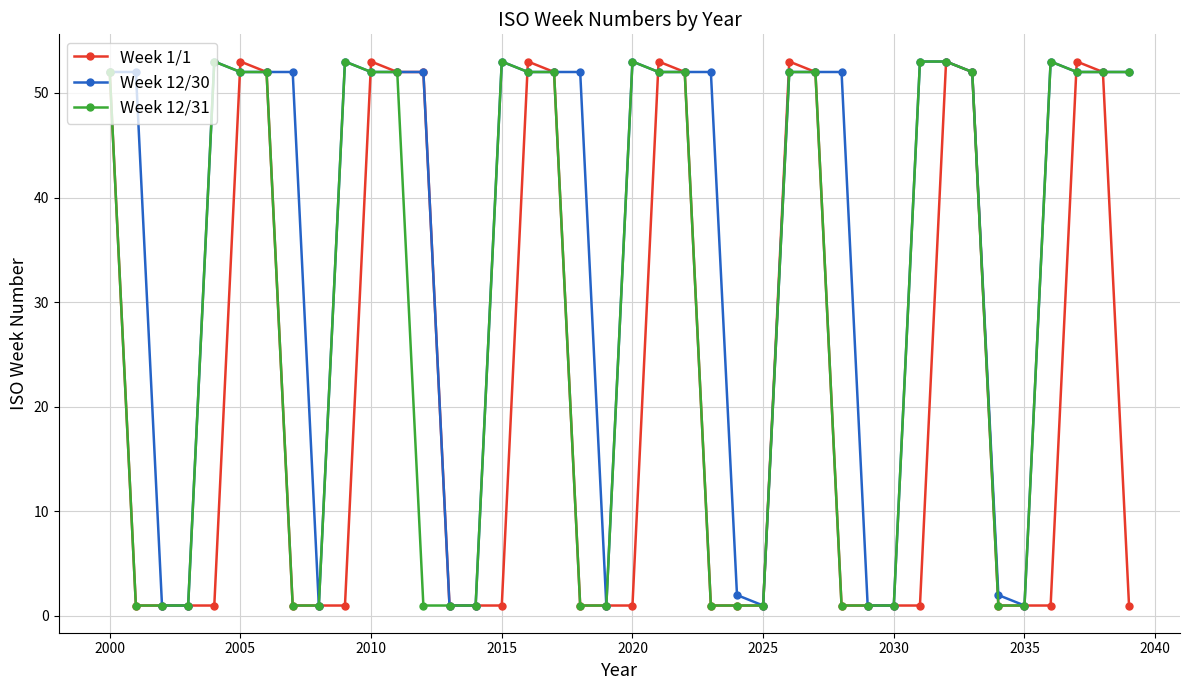

What is the value of the Week 12/31 point at the 23rd from the left?

52